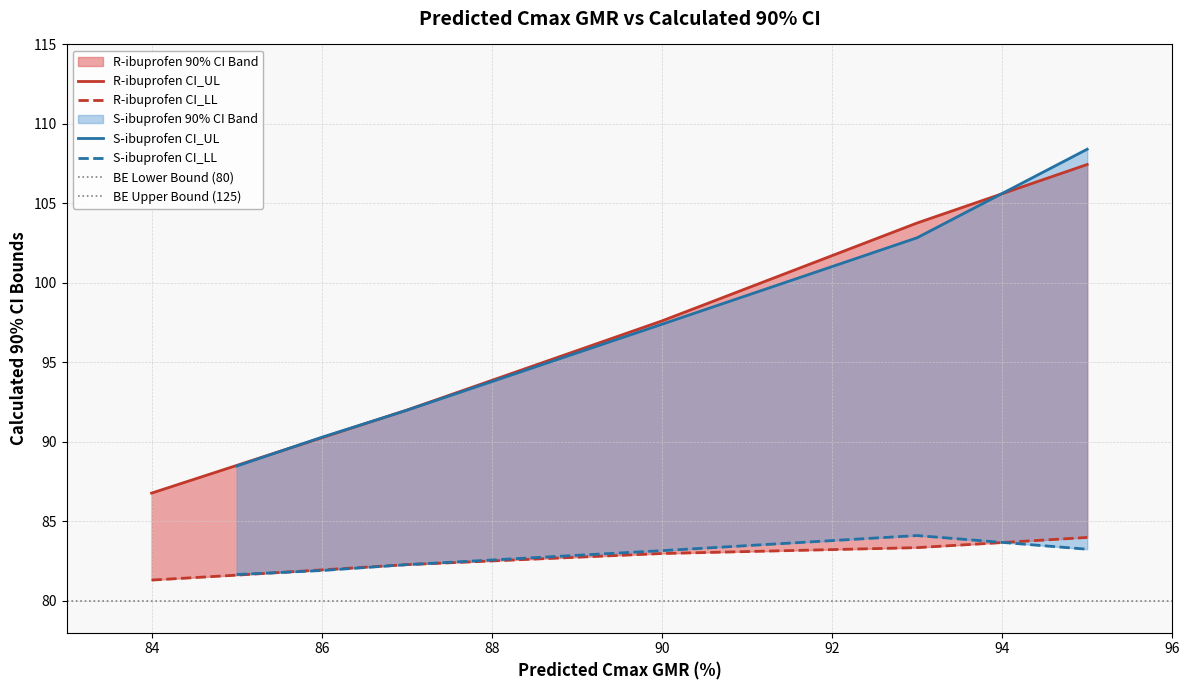

List the series in order of their overall mean, lowest first.

Calculated 90% CI_LL, Calculated 90% CI_UL